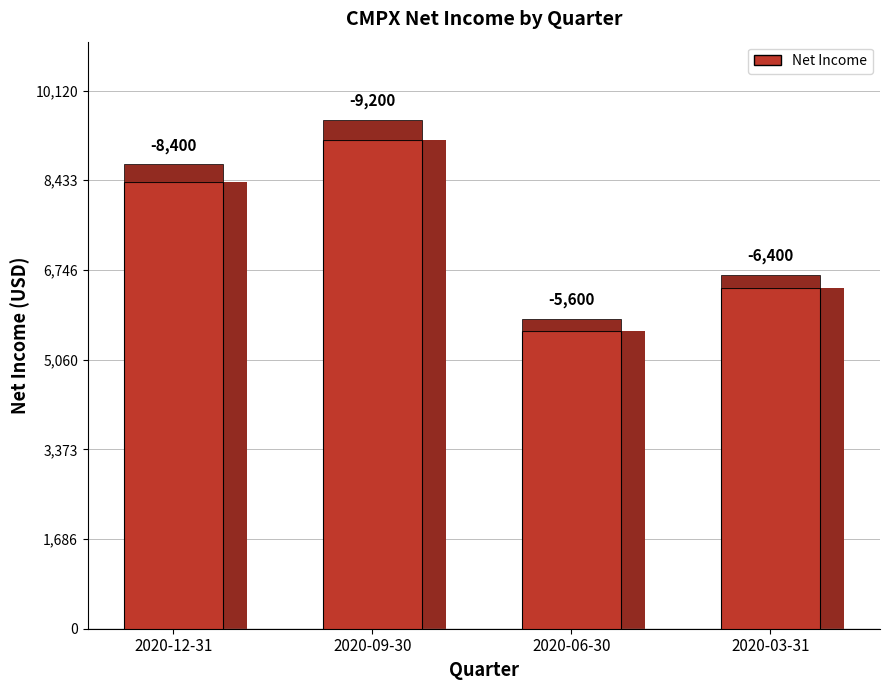

What is the minimum value shown in the chart?

5600